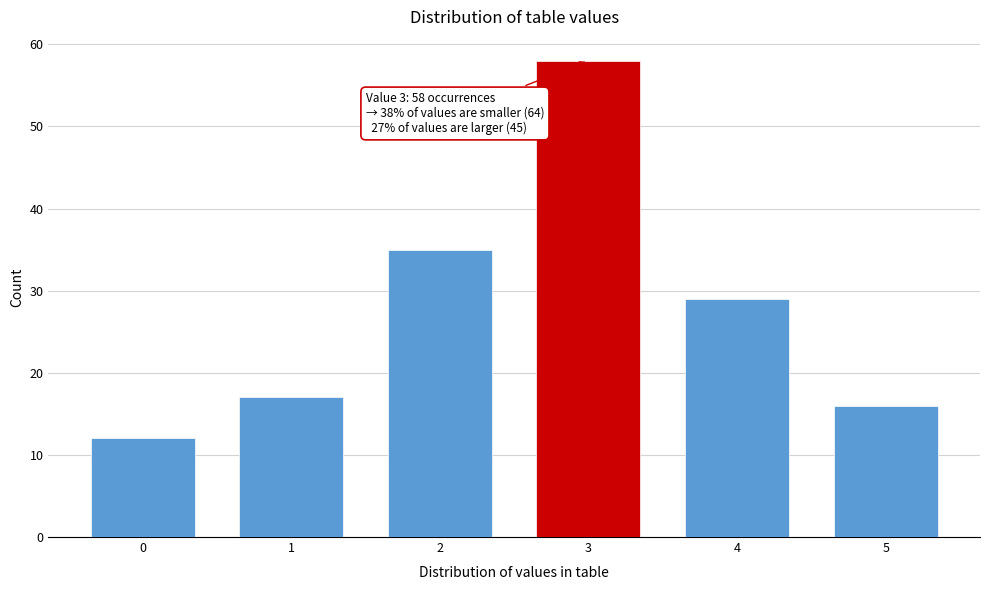

Reading left to right, extract all data points from this chart.

0=12	1=17	2=35	3=58	4=29	5=16